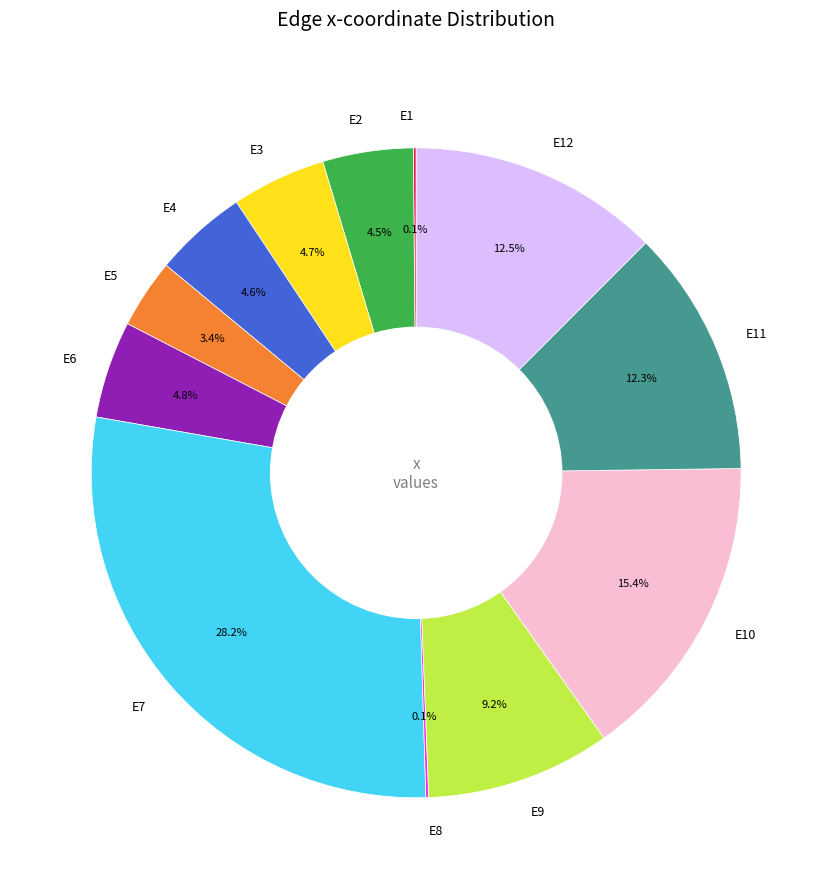

To the nearest percent, what portion does E5 represent?

3%